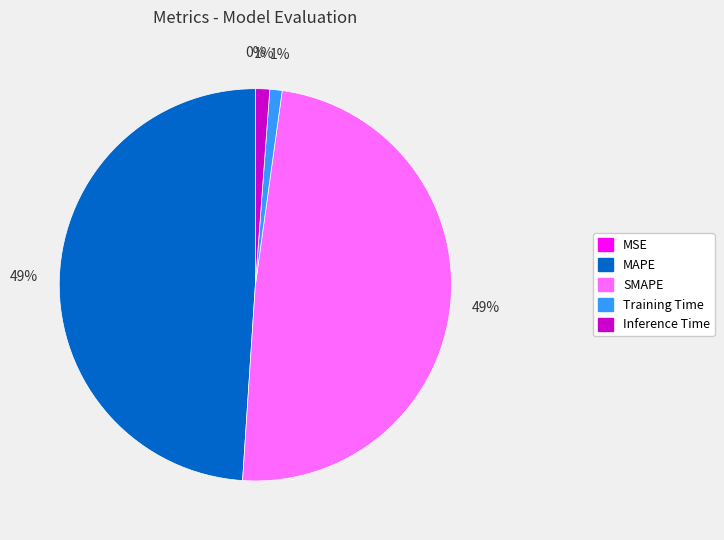

What percentage is the SMAPE slice, to the nearest percent?

49%